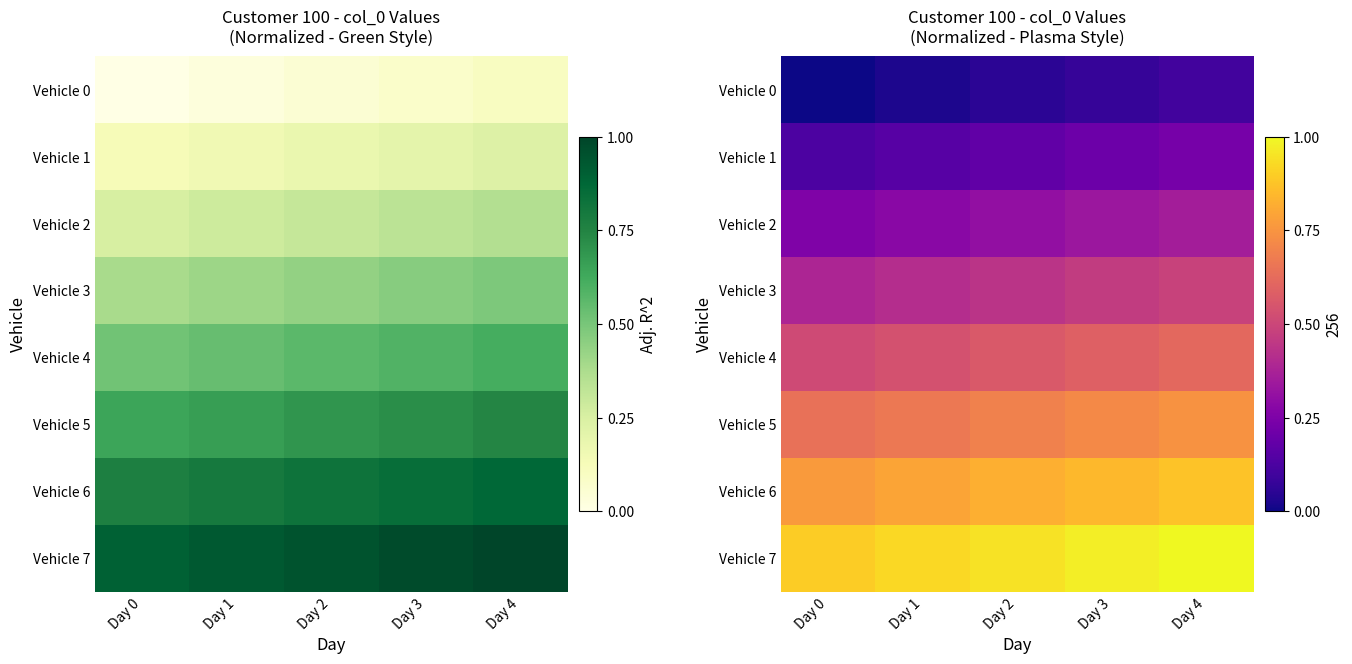

At which category is the sum across all series the highest?

Day 4